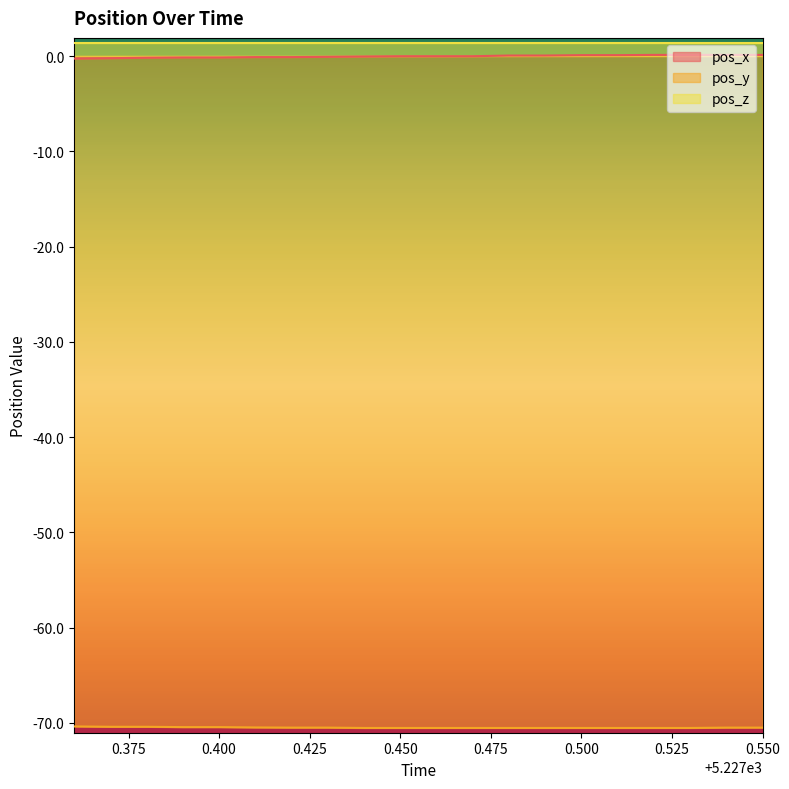

What is the average value of the pos_y series?

-70.5